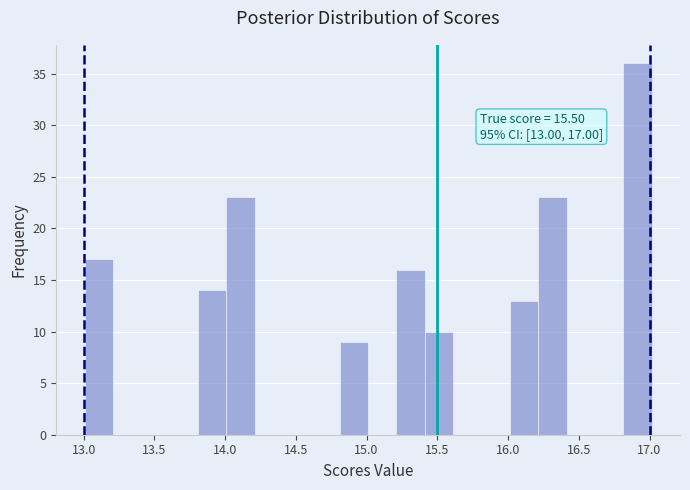

Over which range of the x-axis is the bar tallest?

16.8 to 17.0